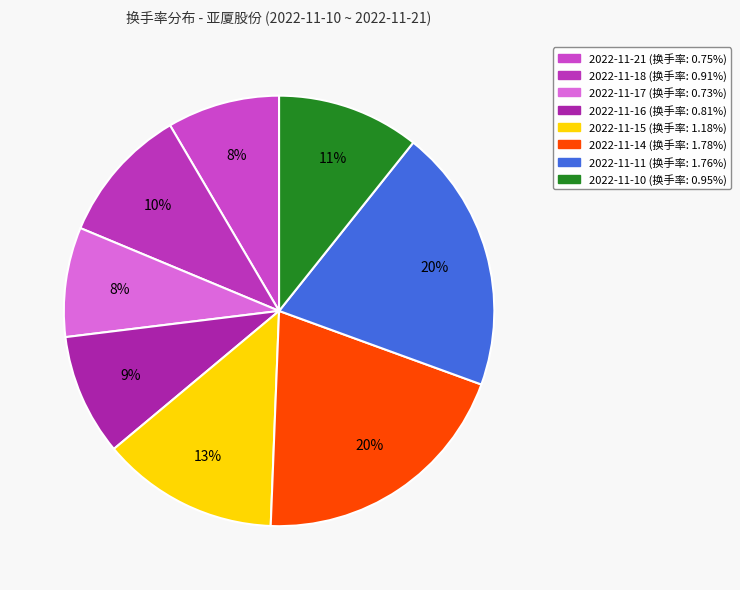

The 2022-11-16 slice represents 2% of the pie. True or false?

False